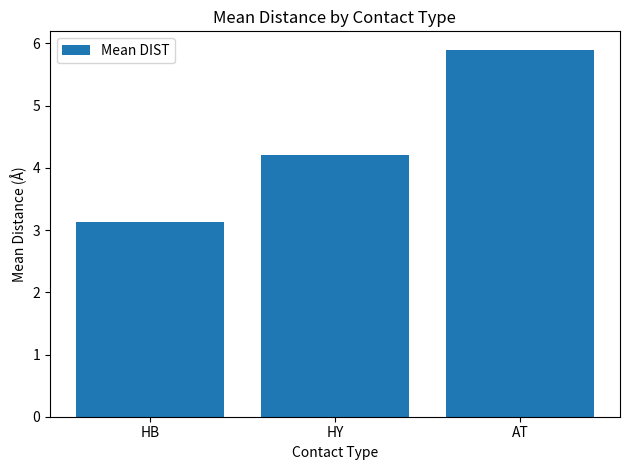

At which label is the value closest to 4?

HY